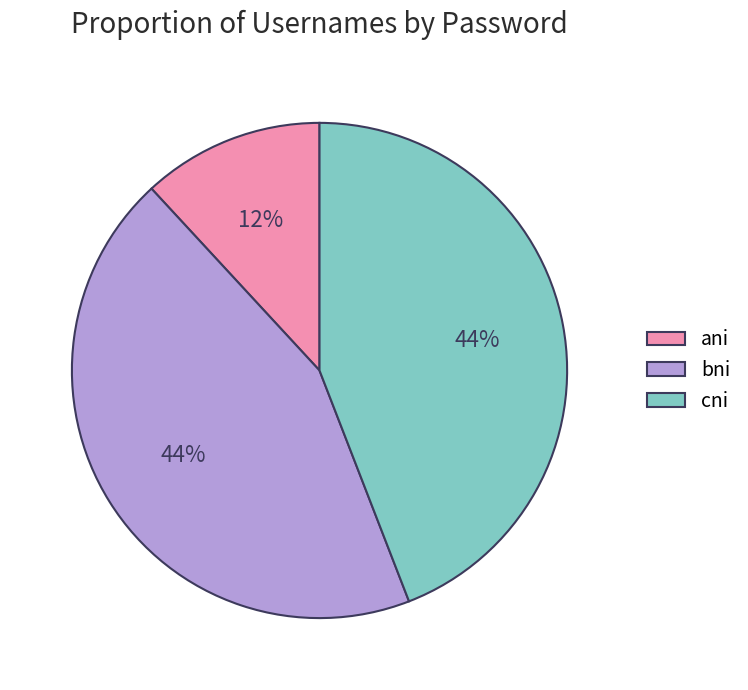

What is the smallest slice in the pie chart?

ani